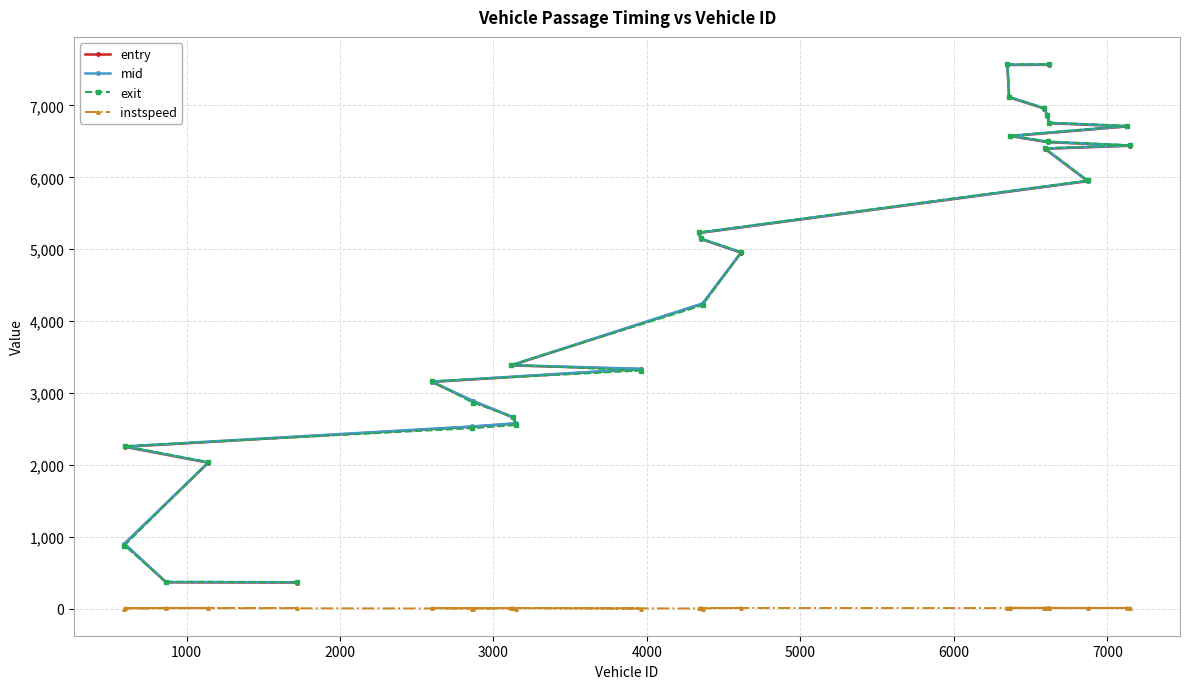

How many distinct data groups are displayed?

4